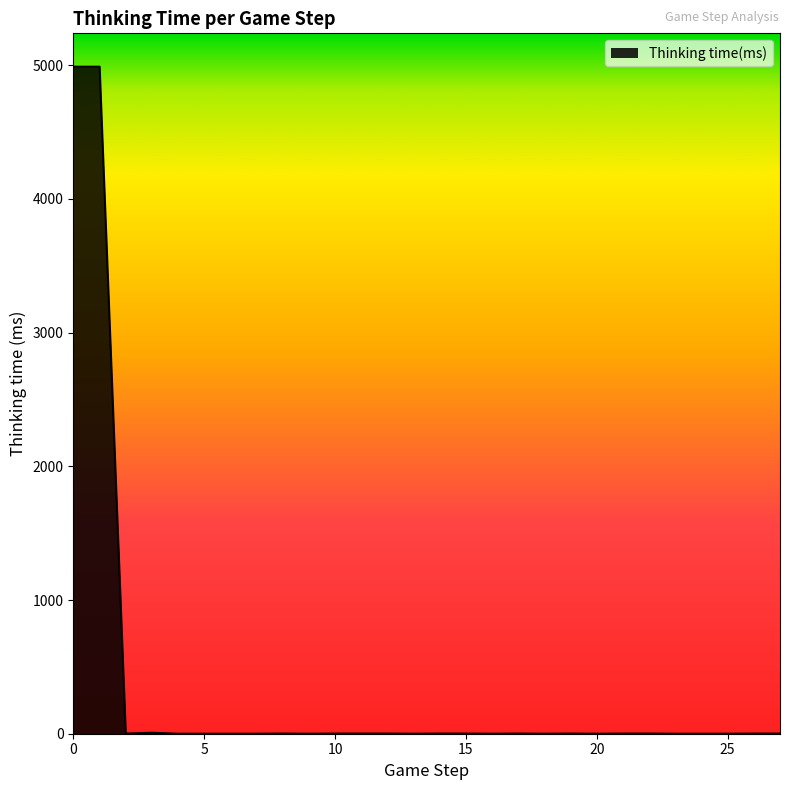

Does the chart have visible grid lines?

No